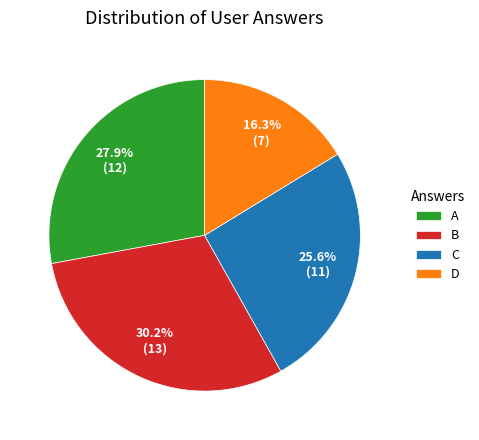

How many segments does this pie chart have?

4